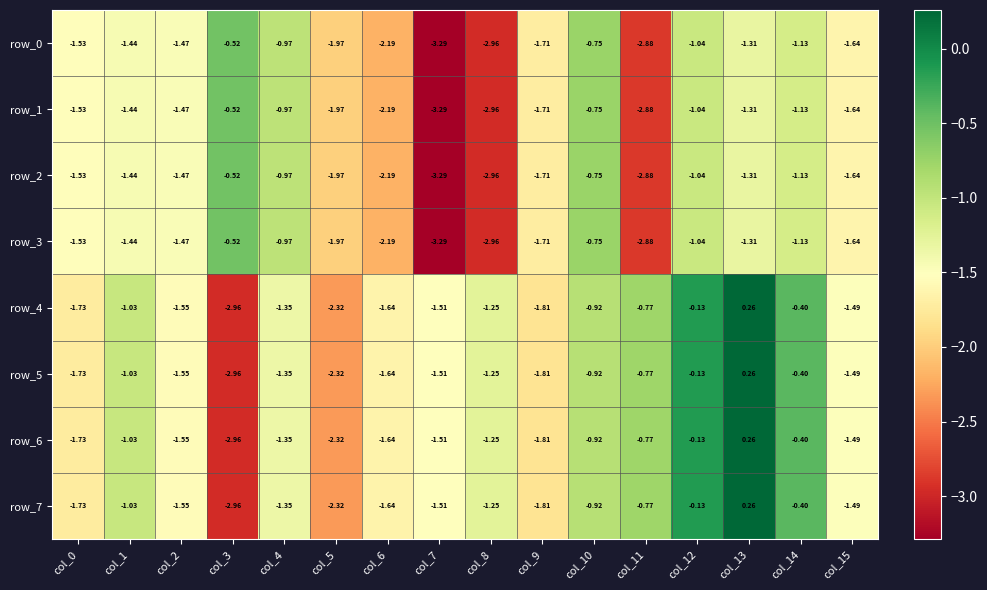

What is the spread (max minus min) of values at col_12?

0.9